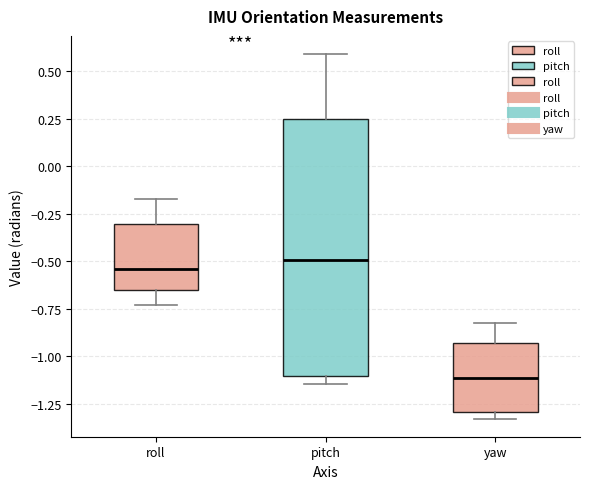

Reading left to right, read every box against the y-axis: the position of its median line, the range the box covers, and the ends of its whiskers. The values are not printed on the chart, so give them approximately, as read against the axis.

roll: median -0.55, box -0.65 to -0.30, whiskers -0.75 to -0.15
pitch: median -0.50, box -1.10 to 0.25, whiskers -1.15 to 0.60
yaw: median -1.10, box -1.30 to -0.95, whiskers -1.35 to -0.85